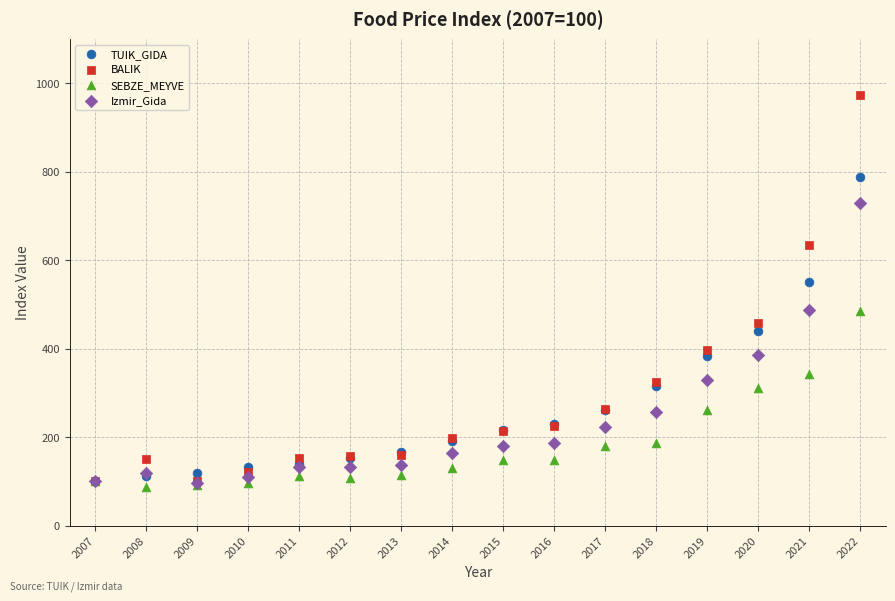

In the Izmir_Gida series, what Y value is closest to 412?

385.0